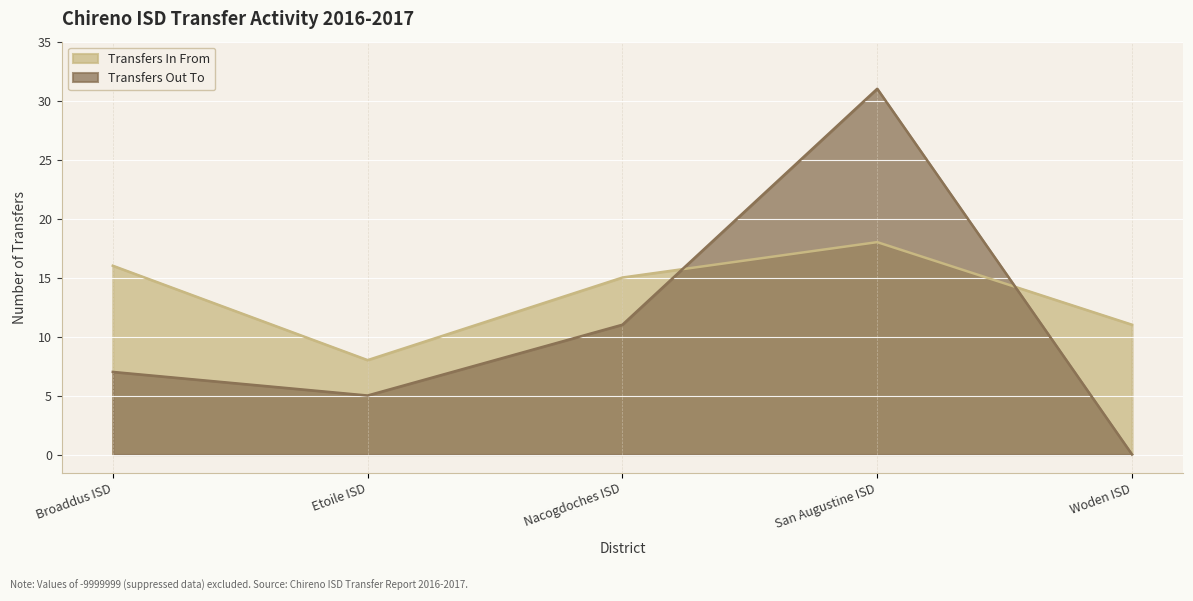

What position from the left is Woden ISD?

5